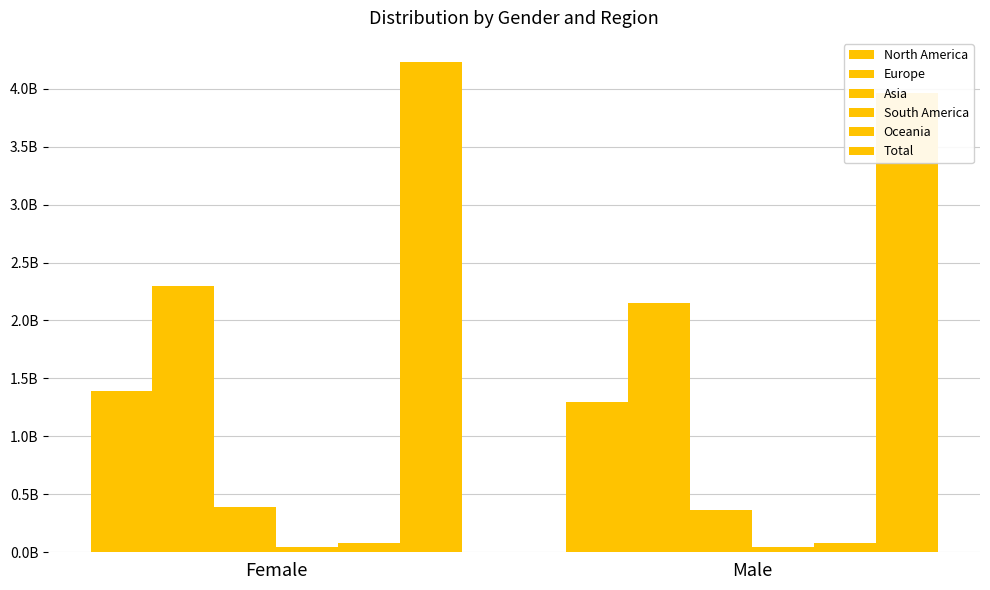

What is the sum of all South America values?

86896498.0